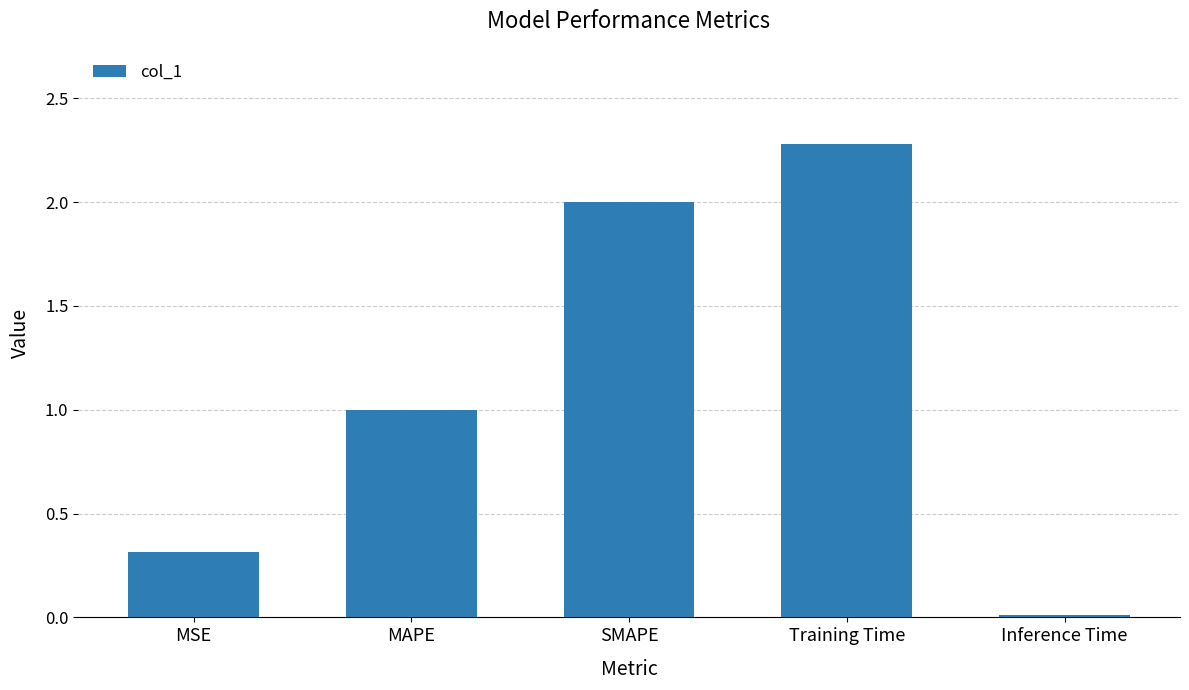

Count the number of data series in this chart.

1